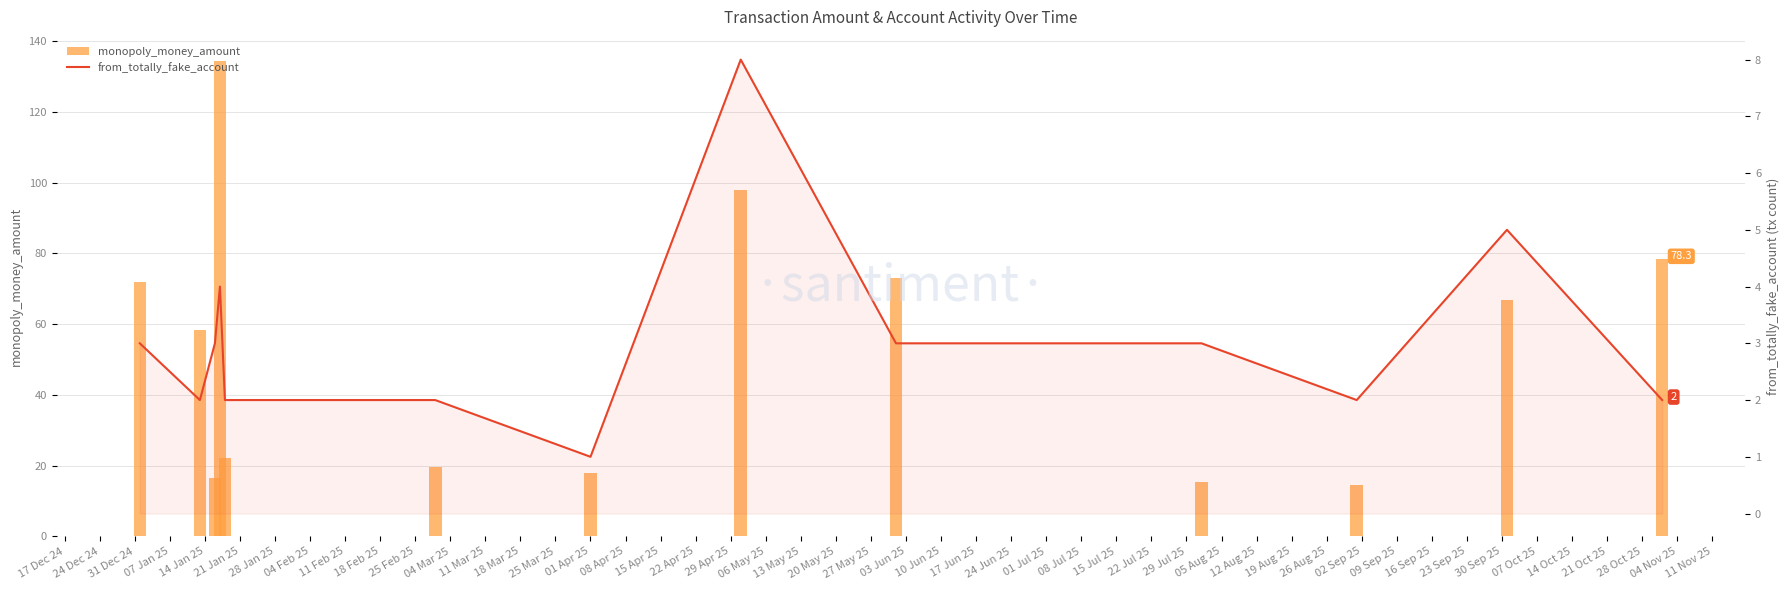

How many data points does each series have?

13